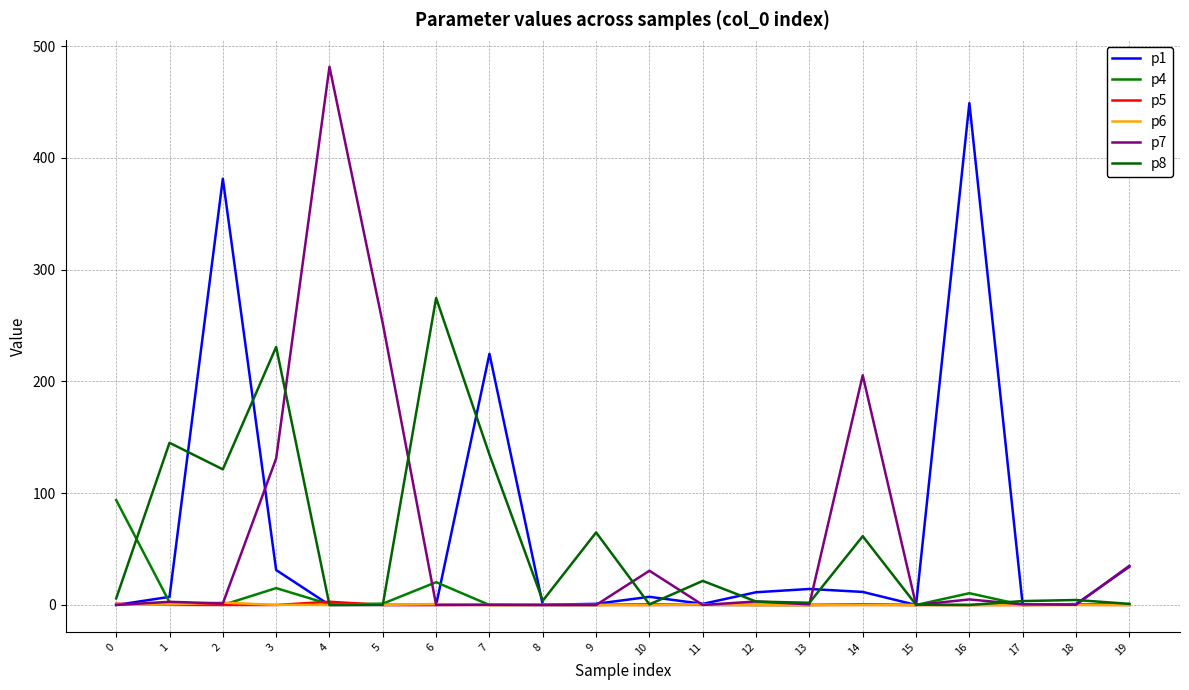

True or false: p1 and p5 cross at least once.

True